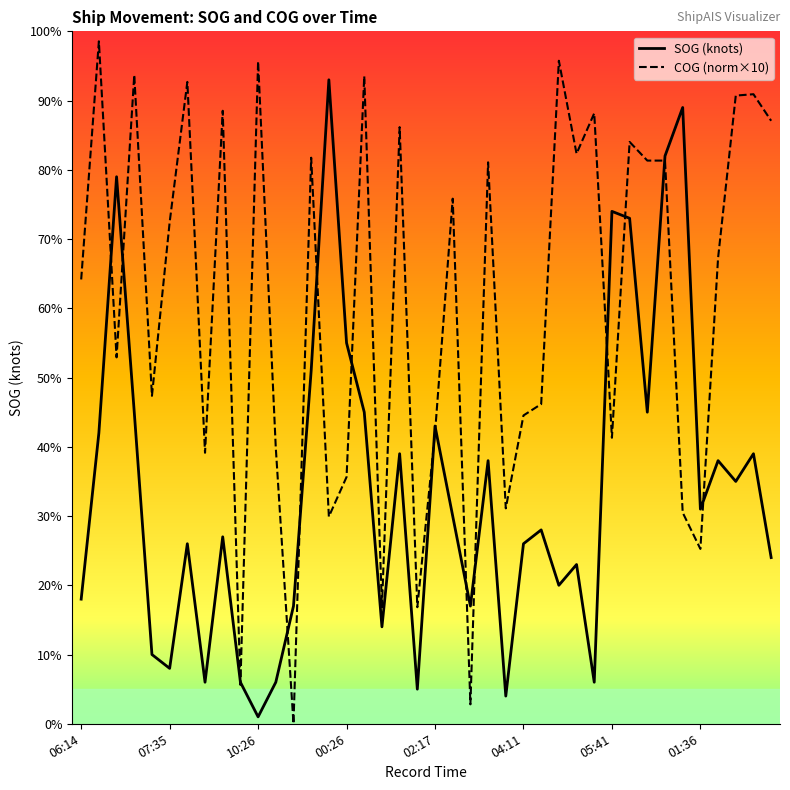

At 34, list the series in order from smallest to largest.

COG (norm×10), SOG (knots)